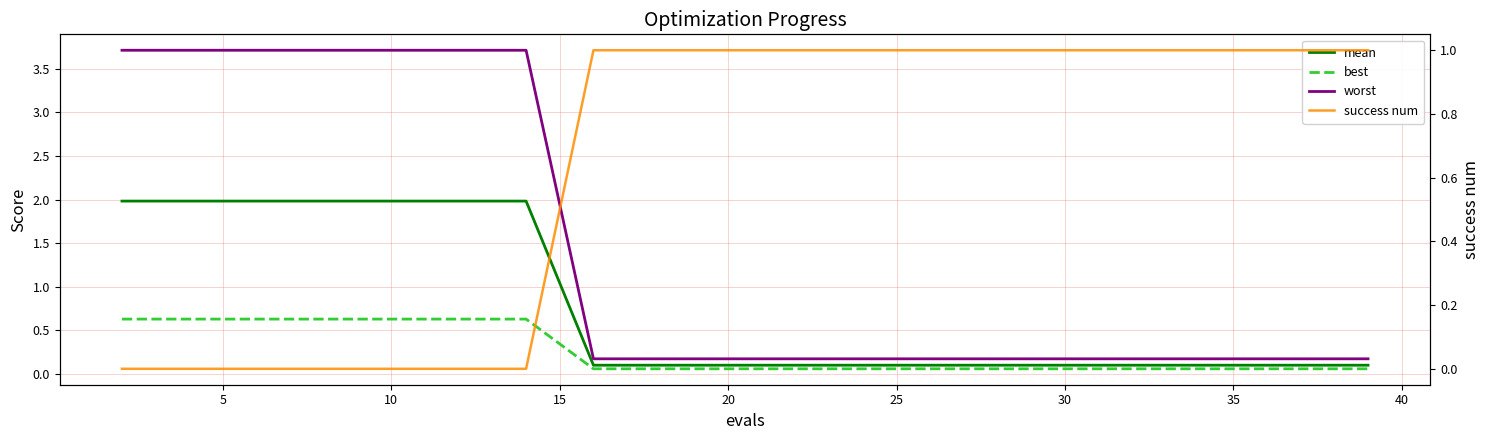

How many intersections are there between best and success num?

1